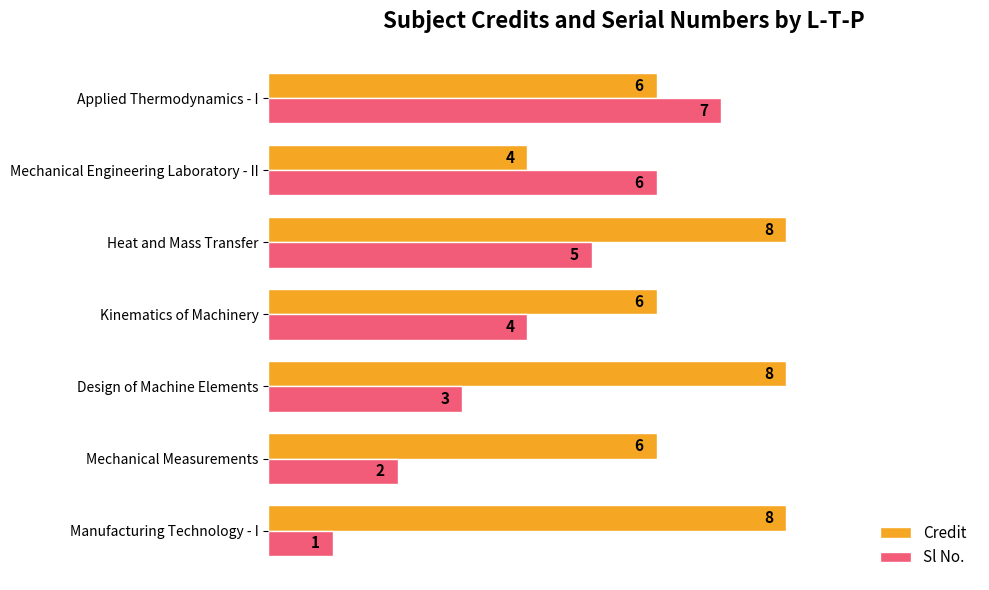

What are all the series names shown in the legend?

Credit, Sl No.